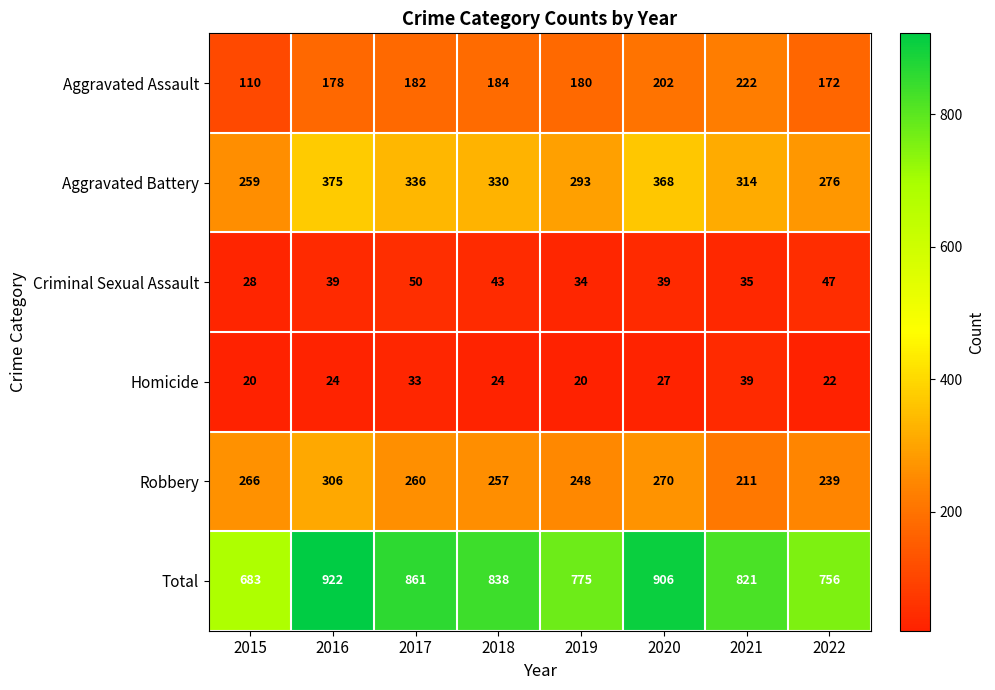

How many categories are shown in the chart?

8